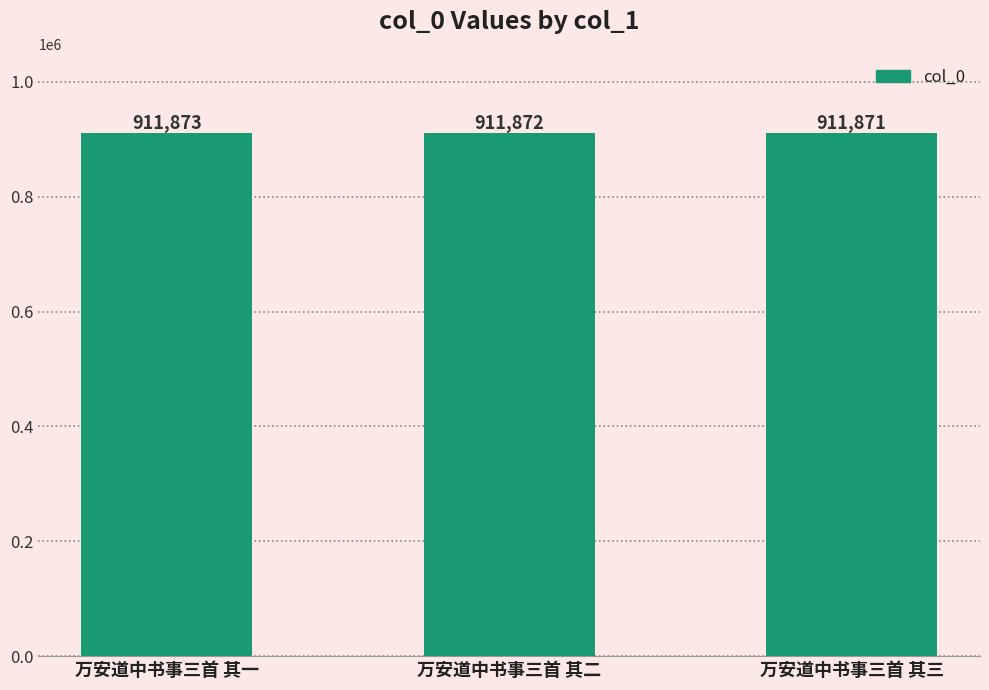

Count the values in the range 911871 to 911873.

3